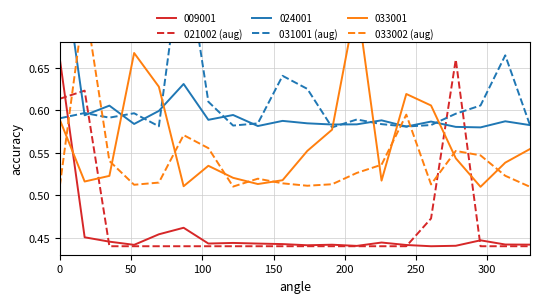

What is the sum of all 021002 (aug) values?

9.4